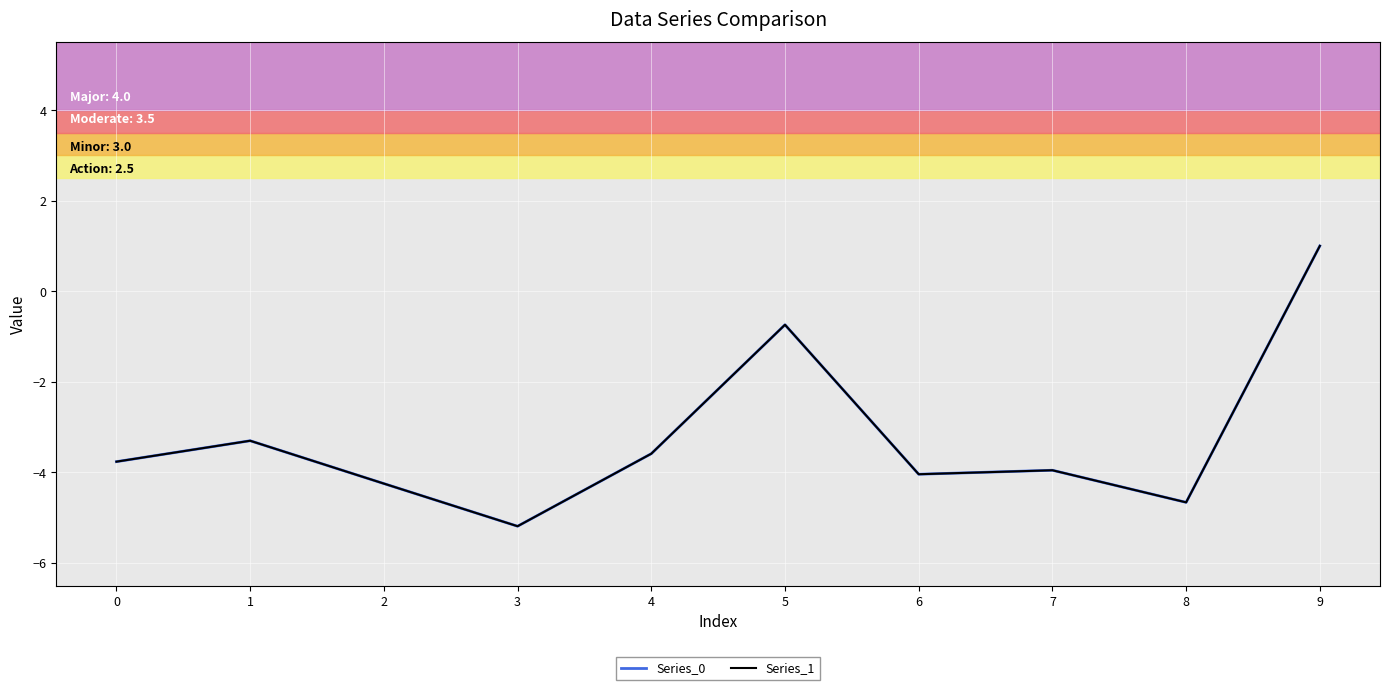

Does the chart have visible grid lines?

Yes